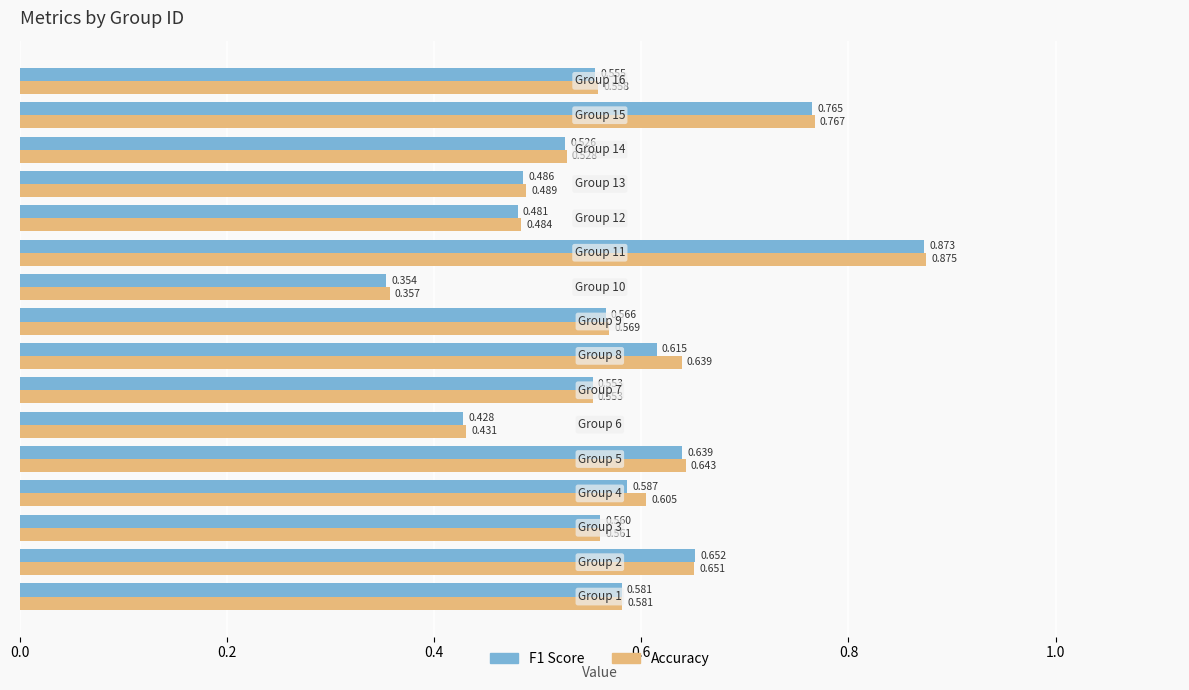

Which series has the largest total across all categories?

Accuracy